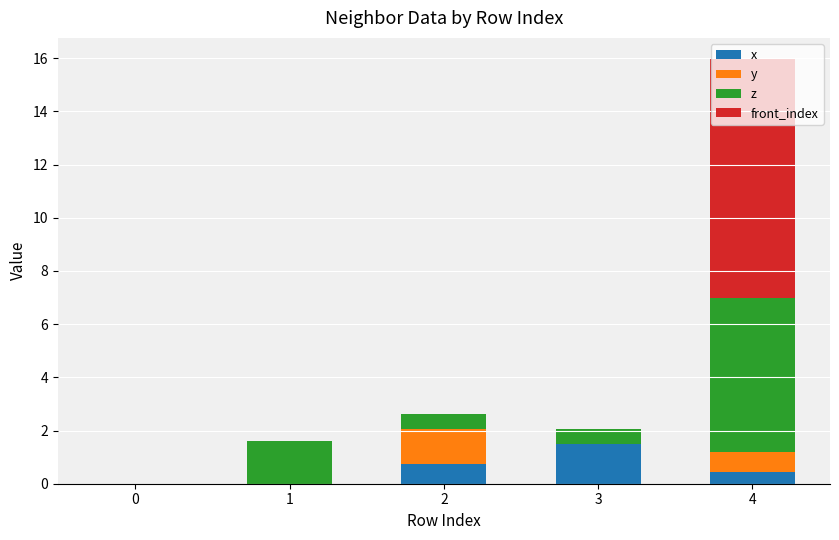

At which category is the sum across all series the highest?

4